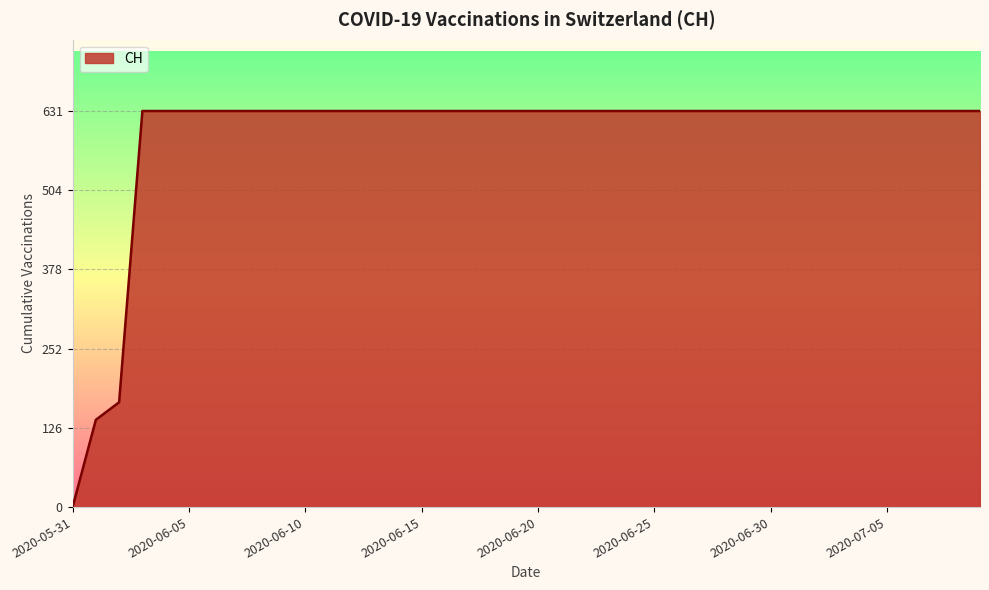

What is the difference between the maximum and minimum values?

631